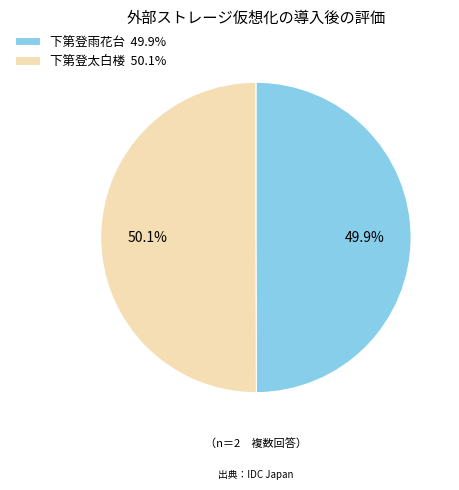

To the nearest percent, what portion does 下第登太白楼 represent?

50%